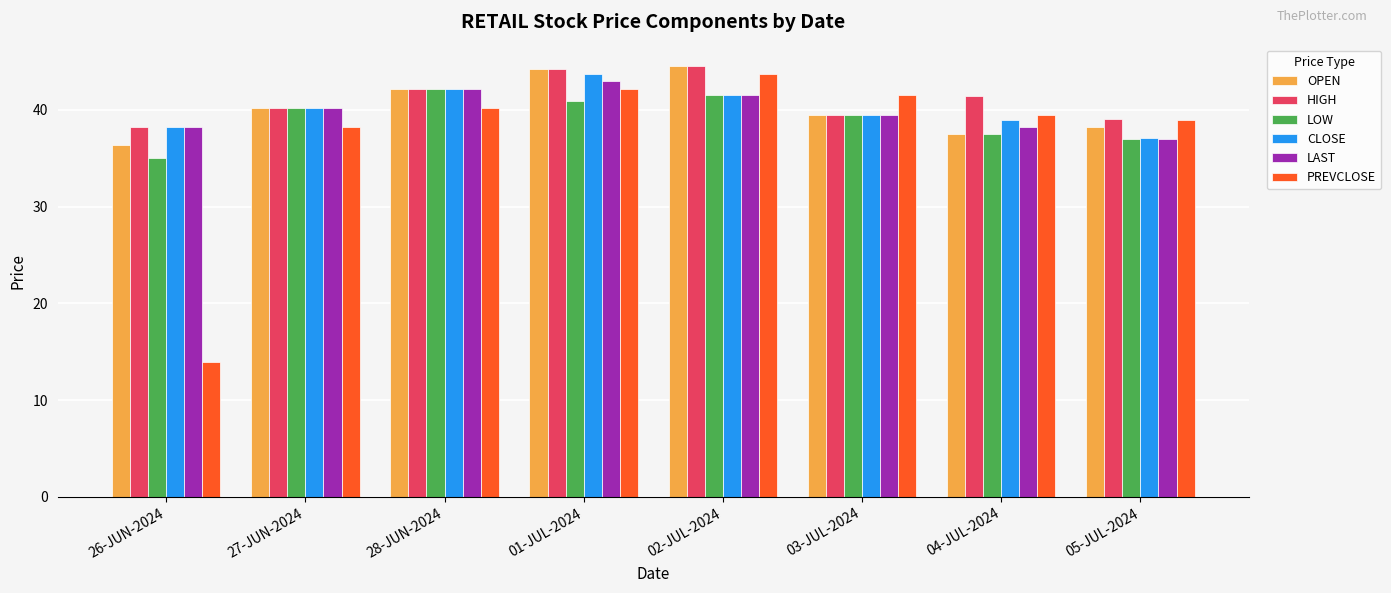

What is the difference between the second highest and minimum values in the PREVCLOSE series?

28.1